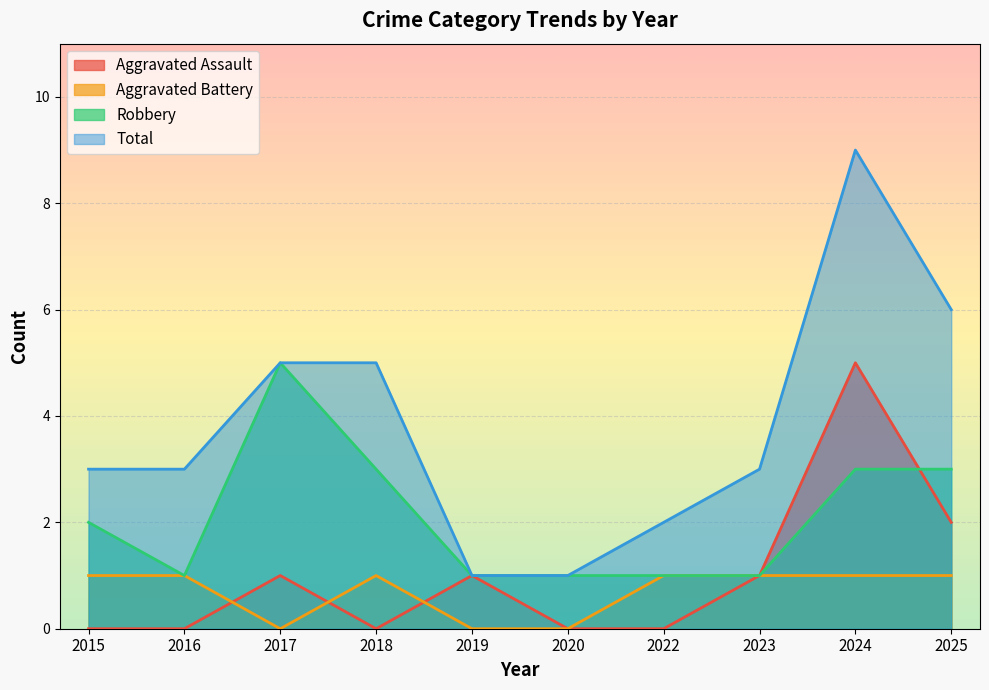

True or false: Robbery and Total cross at least once.

False